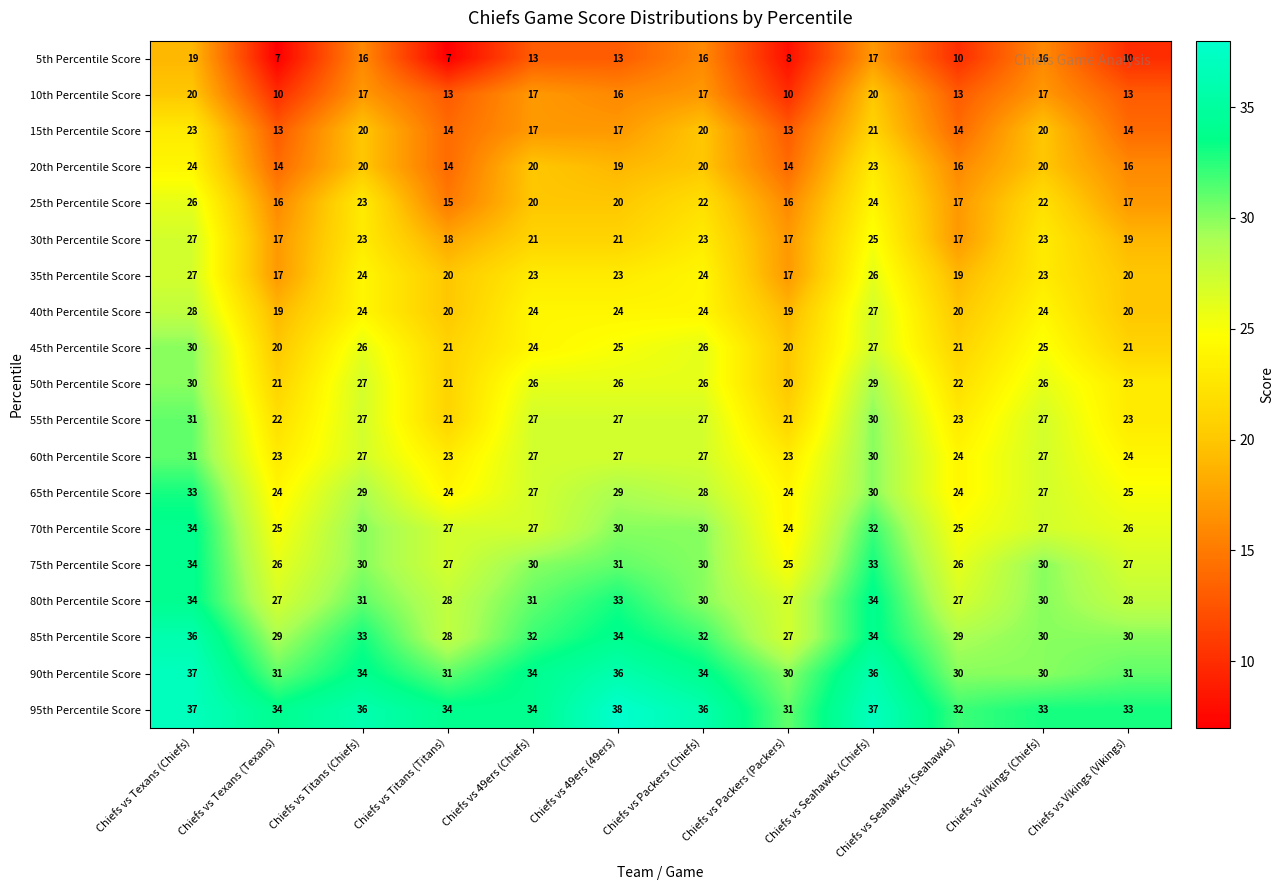

True or false: 75th Percentile Score has a value of 27 at Chiefs vs Vikings (Vikings).

True